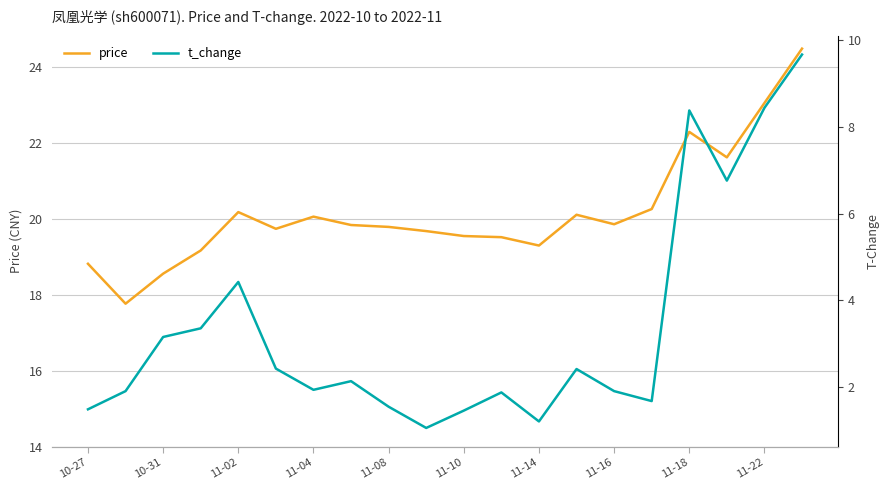

Is it true that price equals 22.3 at 11-18?

True